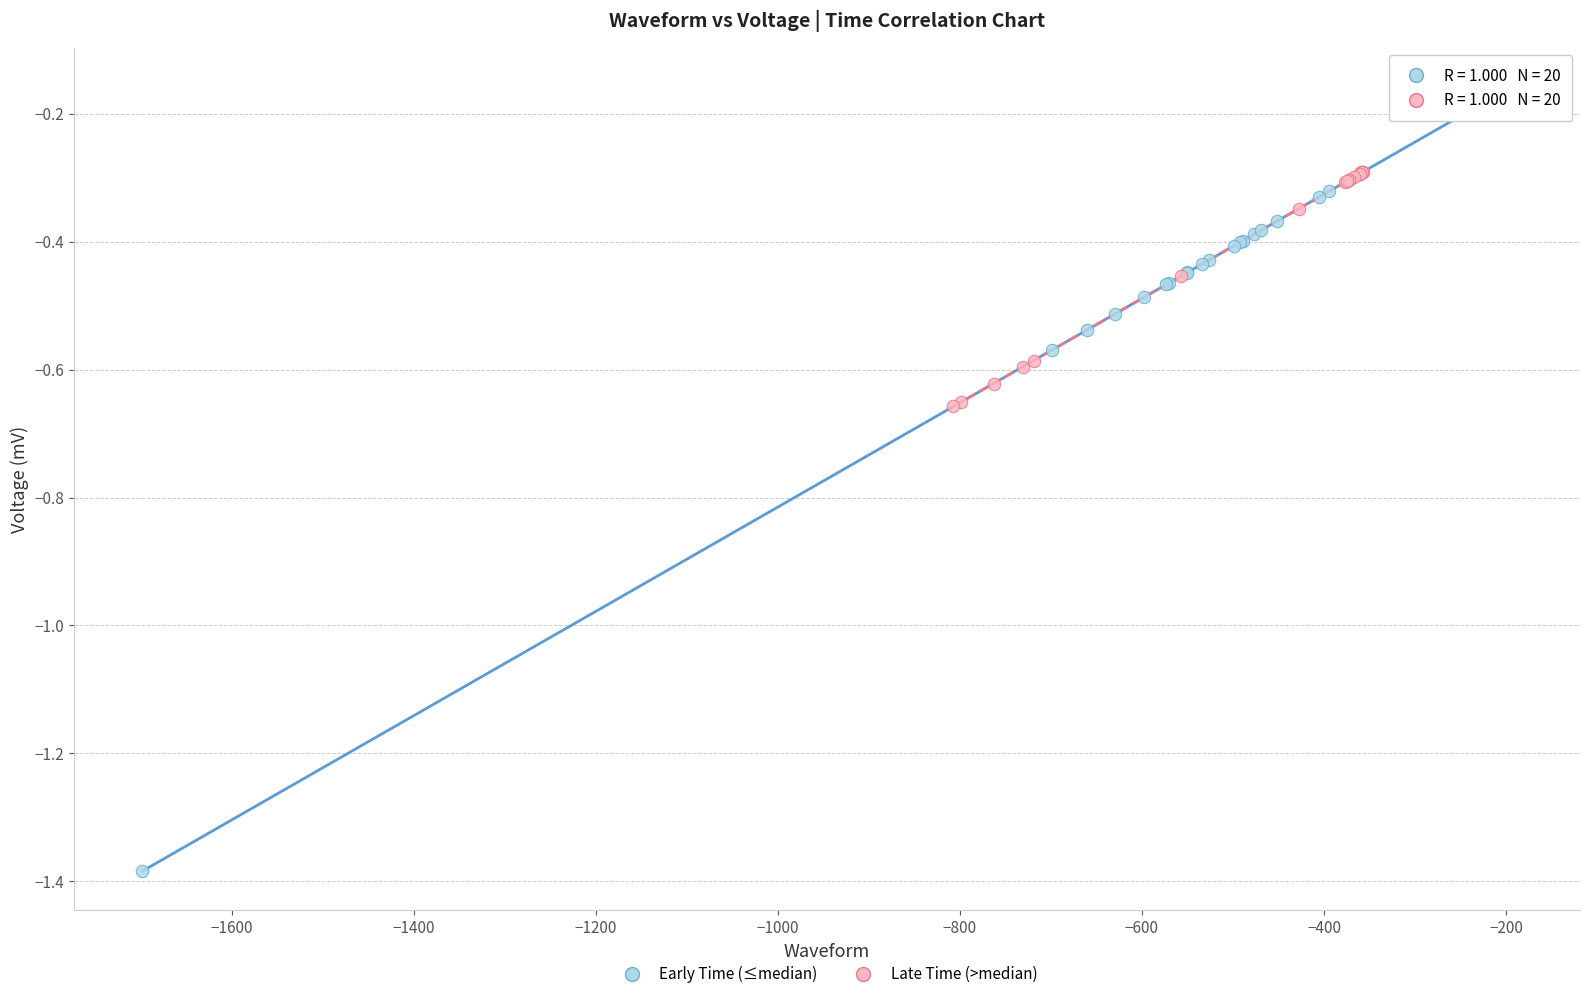

What are all the series names shown in the legend?

Early Time (≤median), Late Time (>median)